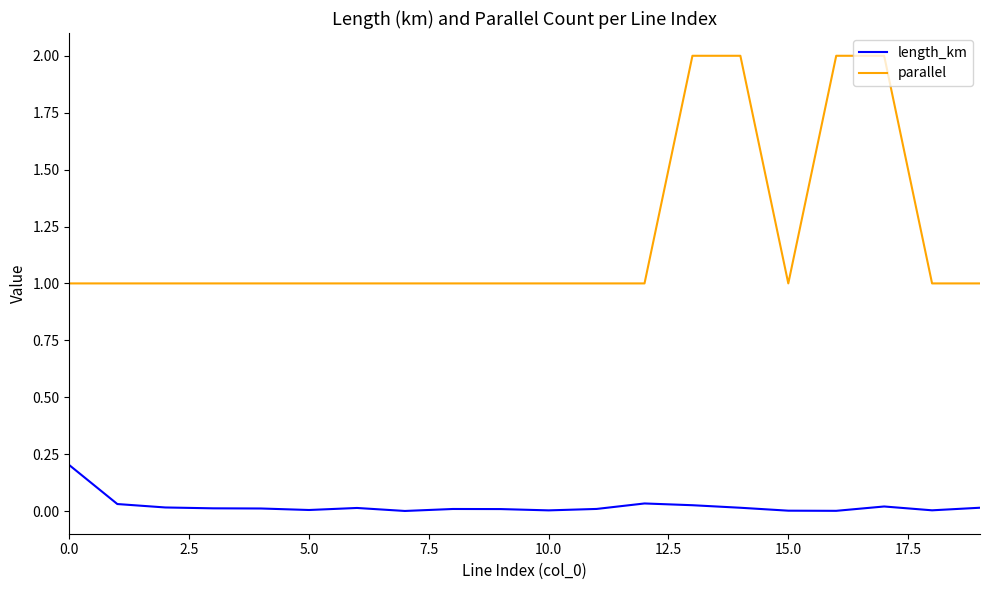

True or false: length_km and parallel cross at least once.

False